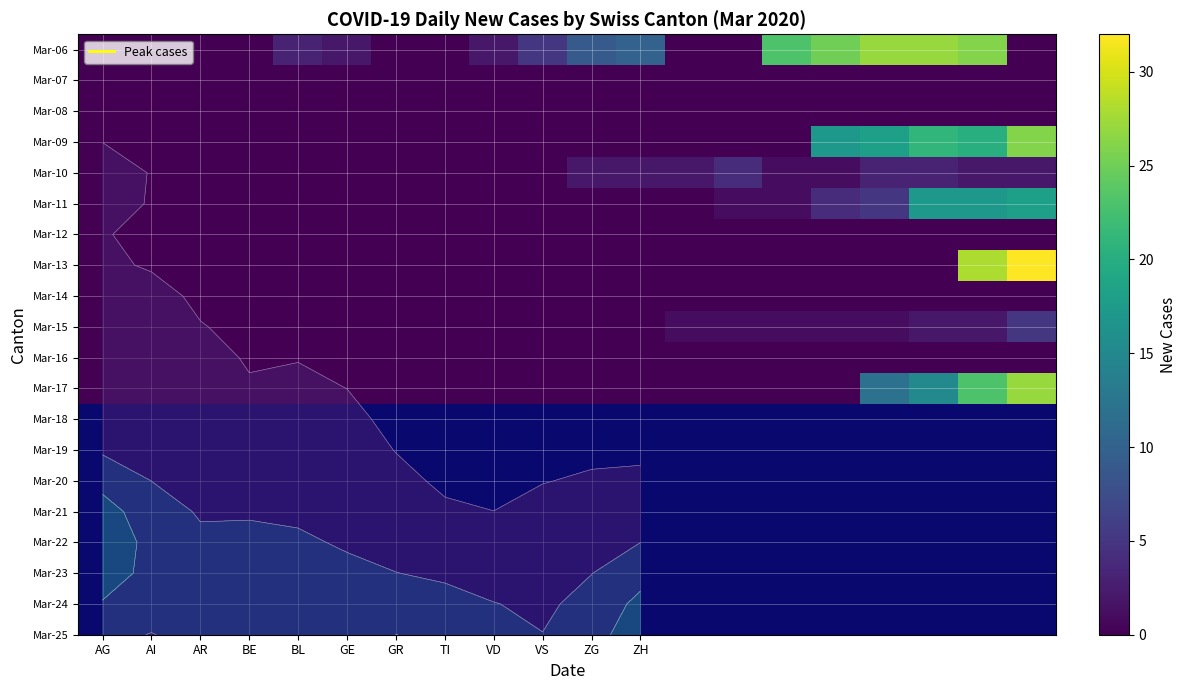

What is the spread (max minus min) of values at 17?

27